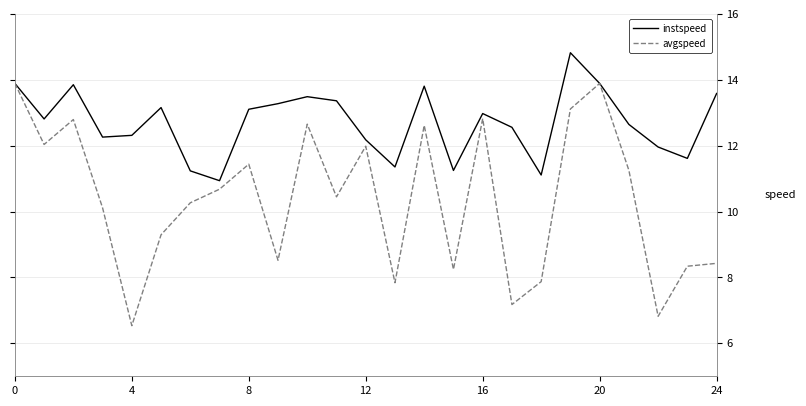

Which series has the largest range (max minus min)?

avgspeed